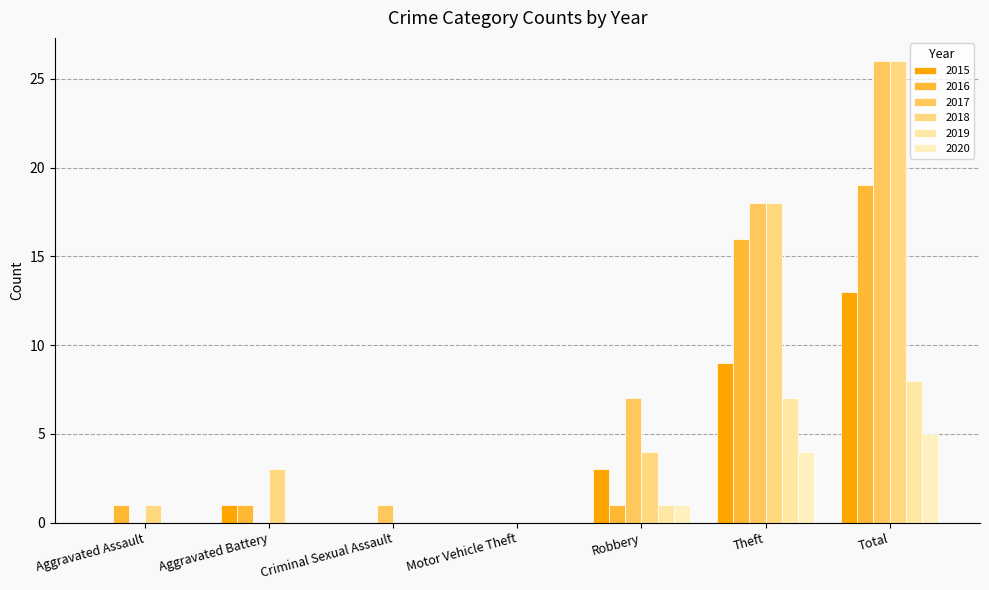

At which category does the chart reach its peak across all series?

Total